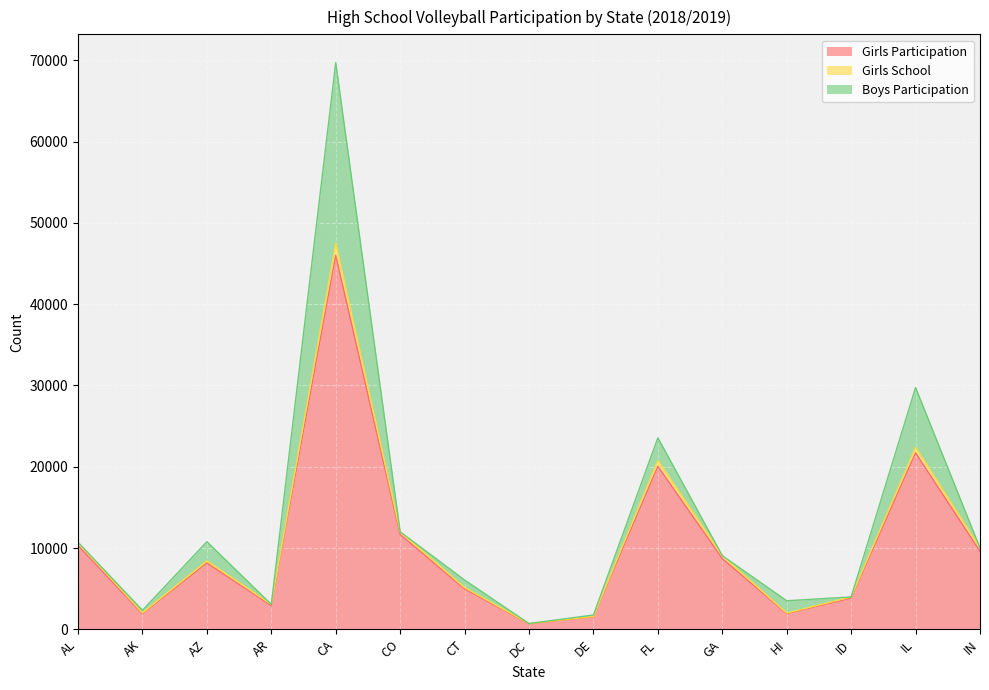

True or false: Girls Participation and Girls School intersect in this chart.

False